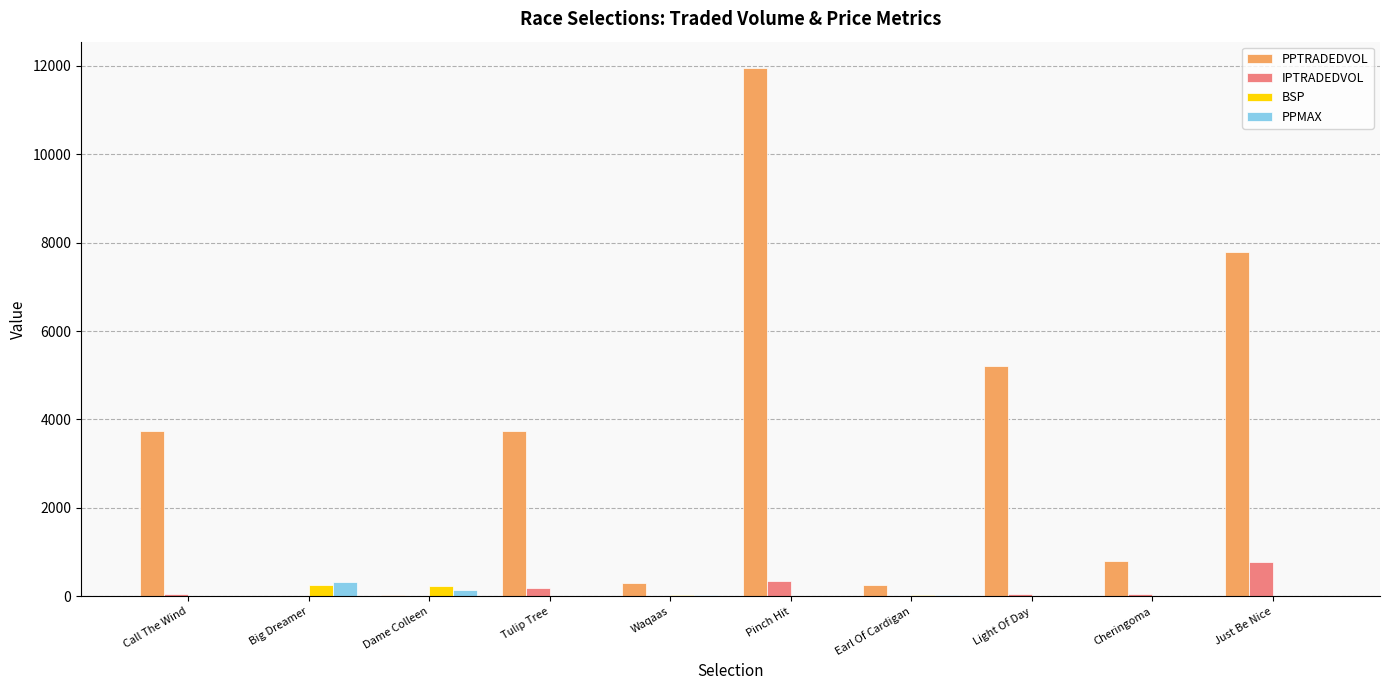

Is the value of IPTRADEDVOL at Just Be Nice greater than the value of PPMAX at Light Of Day?

Yes